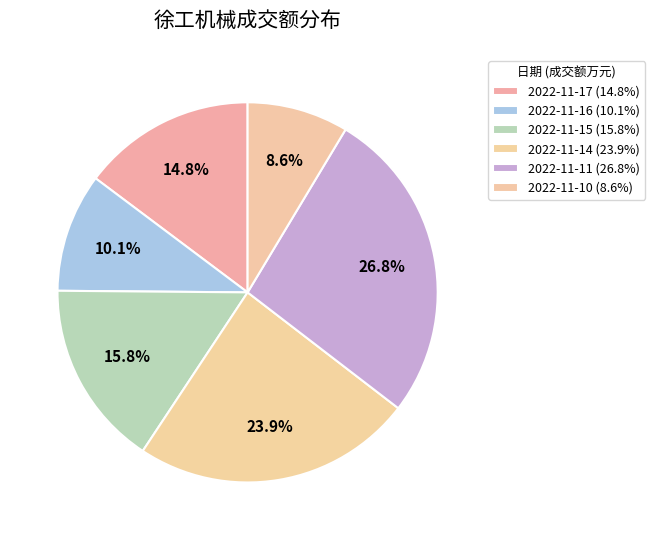

Rank the categories by value from highest to lowest.

2022-11-11, 2022-11-14, 2022-11-15, 2022-11-17, 2022-11-16, 2022-11-10